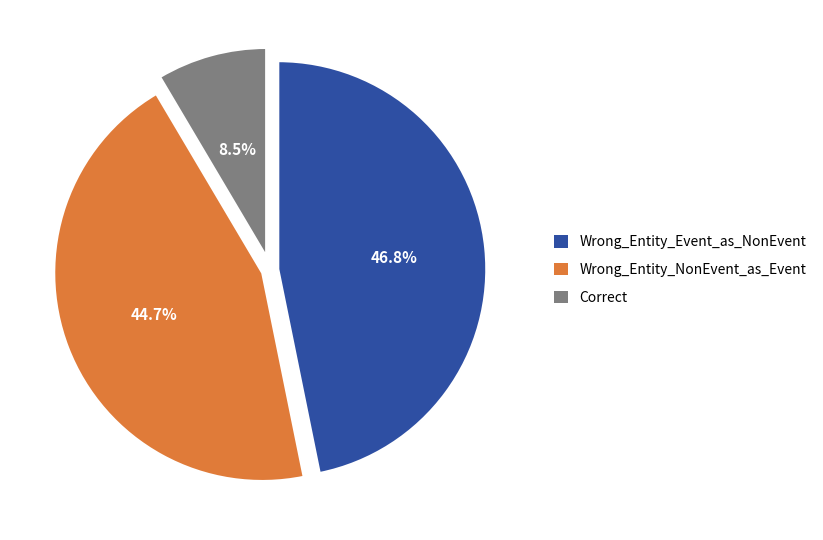

What is the smallest slice in the pie chart?

Correct